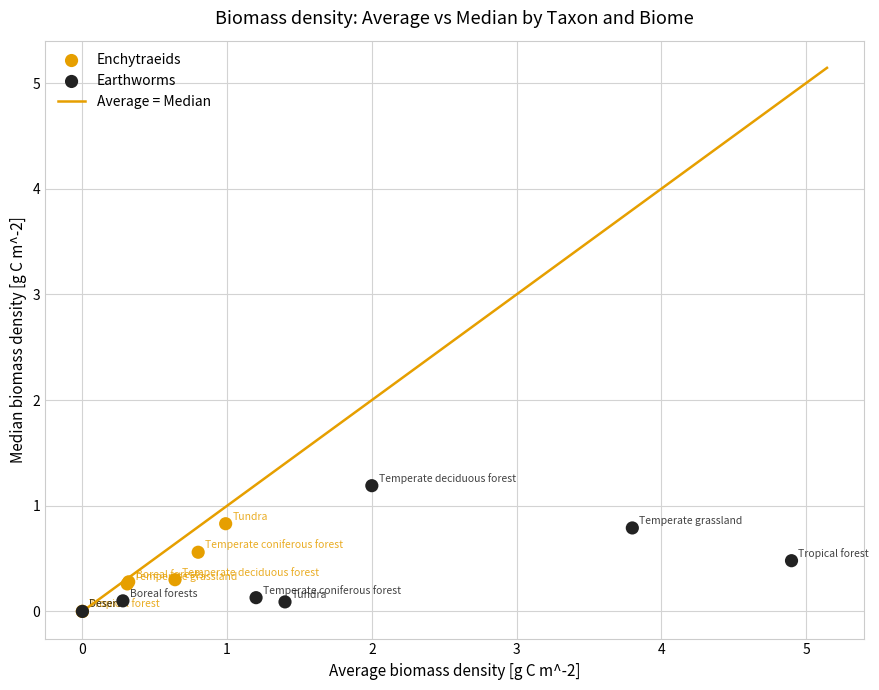

Which series has the widest spread of Y values?

Earthworms